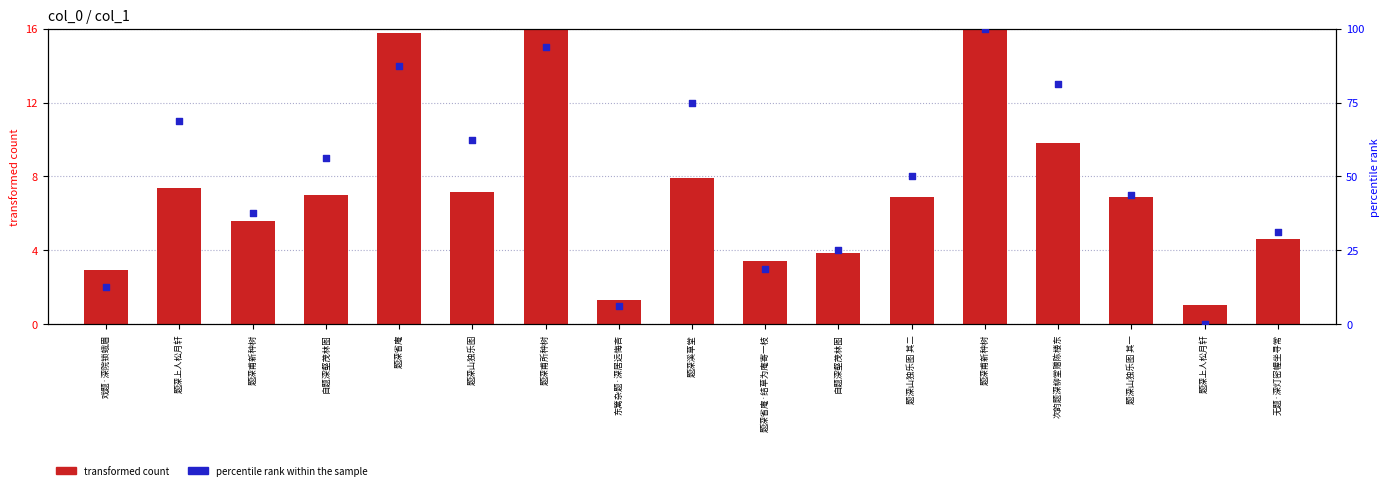

At which category is the sum across all series the highest?

题深甫新种树